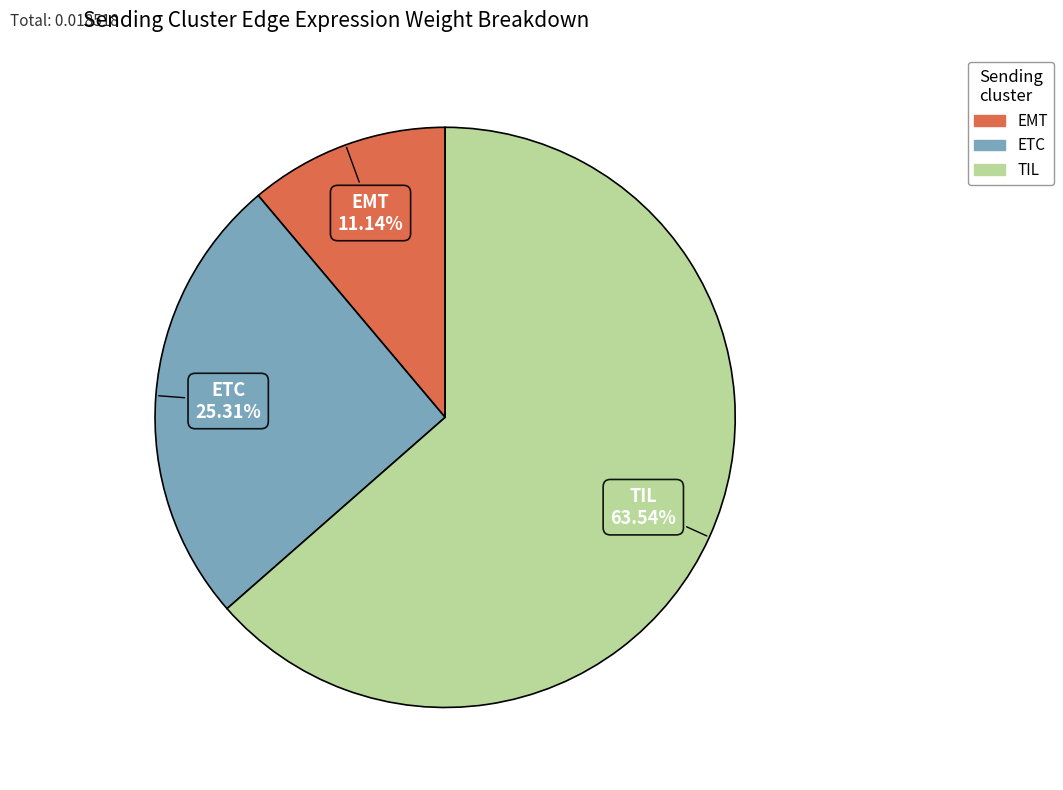

What is the ratio of the value at ETC to the value at EMT?

2.3